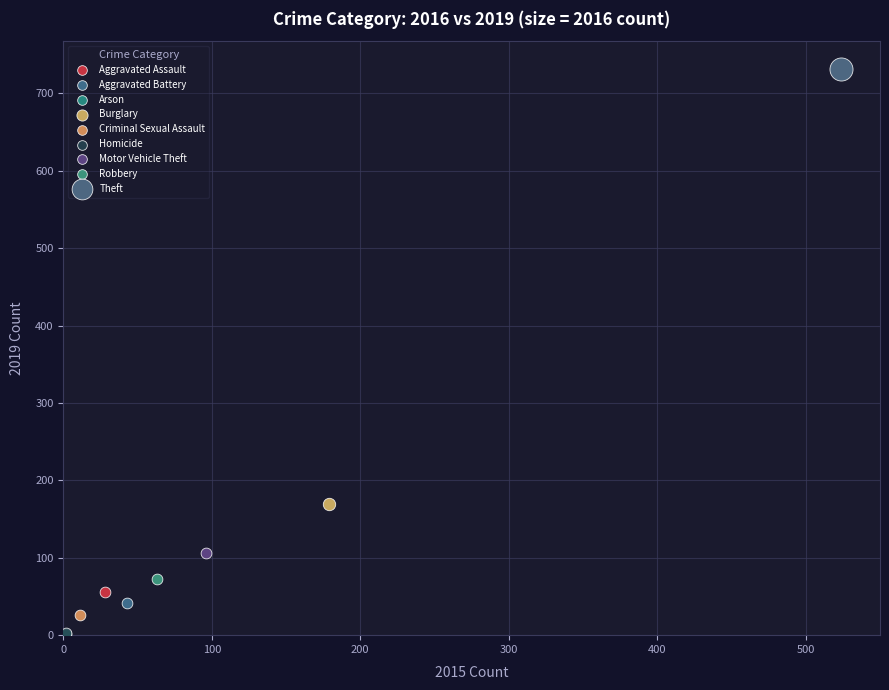

What are all the series names shown in the legend?

Aggravated Assault, Aggravated Battery, Arson, Burglary, Criminal Sexual Assault, Homicide, Motor Vehicle Theft, Robbery, Theft